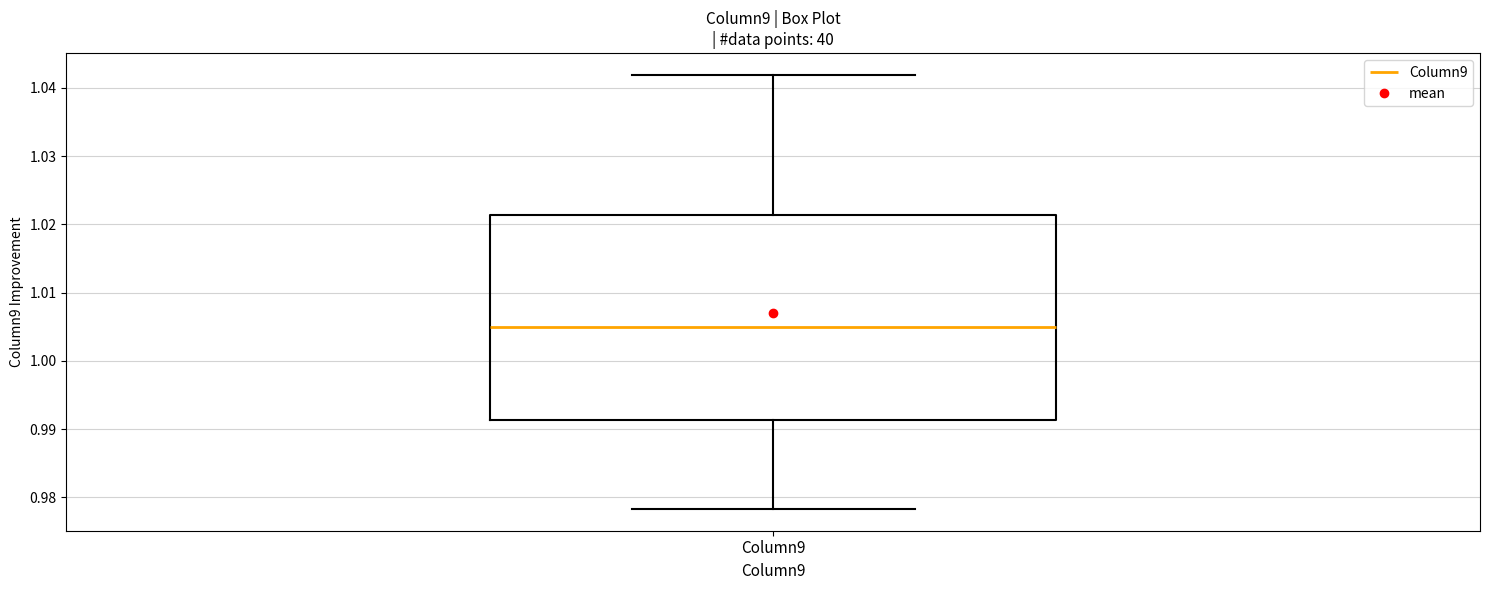

Transcribe this box plot: give where the median line is, the range the box spans, and where the two whiskers end, as read against the y-axis. The values are not printed on the chart, so give them approximately, as read against the axis.

median 1.005, box 0.991 to 1.021, whiskers 0.978 to 1.042